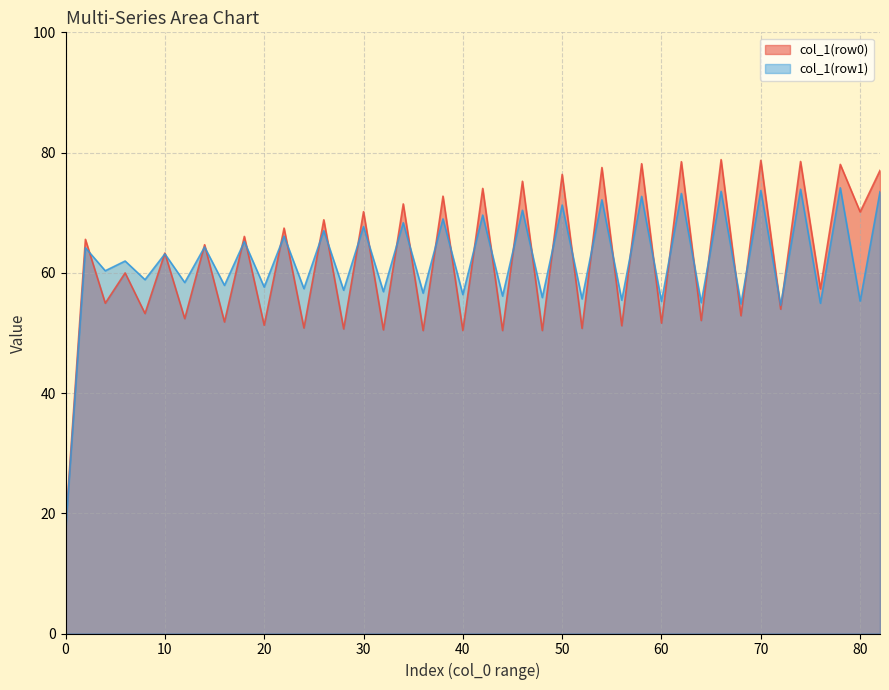

What is the spread (max minus min) of values at 0?

0.7